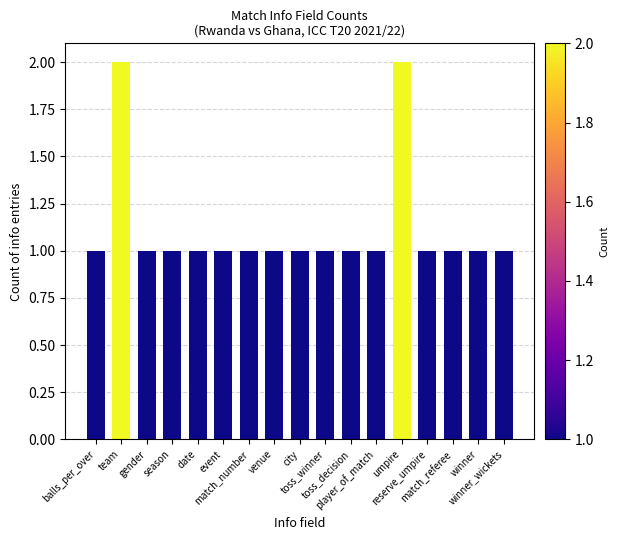

What is the minimum value shown in the chart?

1